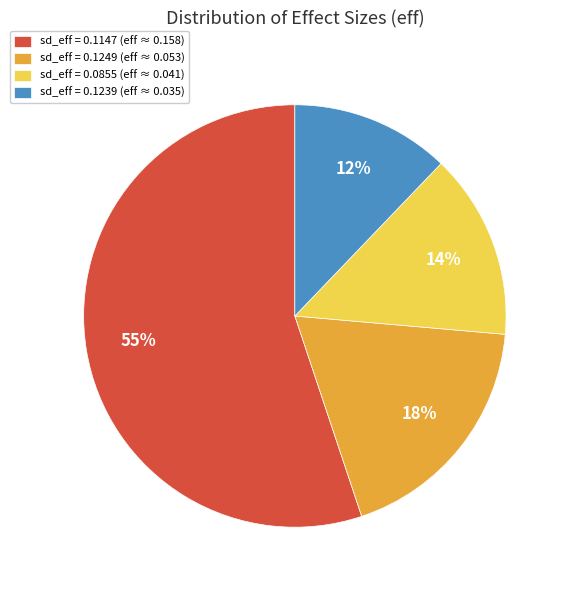

Do sd_eff = 0.1147 (eff ≈ 0.158) and sd_eff = 0.0855 (eff ≈ 0.041) together represent more than half of the pie?

Yes